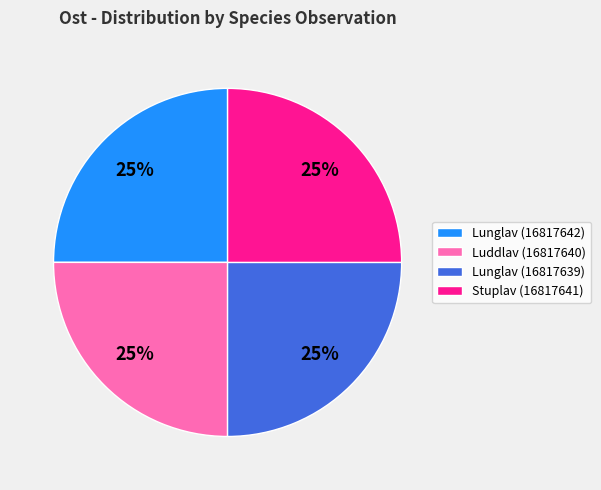

Is Stuplav (16817641) the majority of the pie?

No